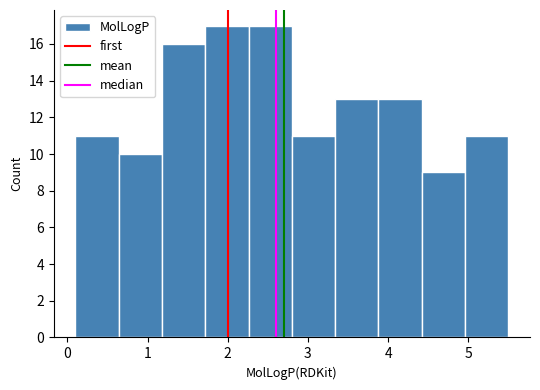

What is the height of the bar covering 4.96 to 5.50 on the x-axis? Neither the bar edges nor the heights are printed on the chart, so give them approximately, as read against the axes.

11